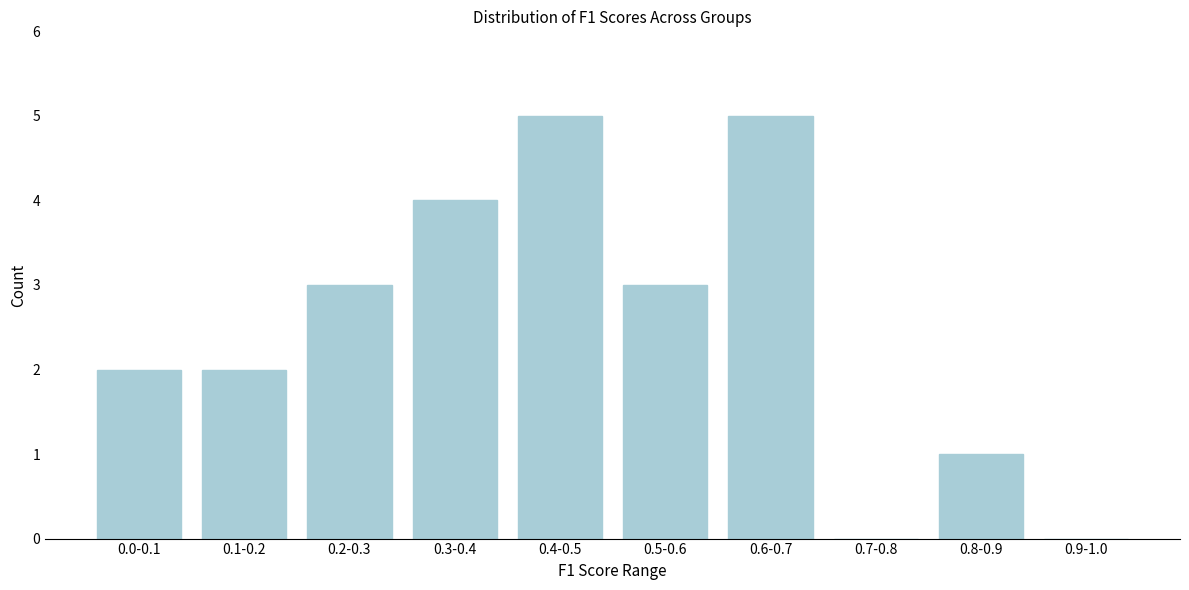

Reading left to right, extract all data points from this chart.

0.0-0.1=2	0.1-0.2=2	0.2-0.3=3	0.3-0.4=4	0.4-0.5=5	0.5-0.6=3	0.6-0.7=5	0.7-0.8=0	0.8-0.9=1	0.9-1.0=0